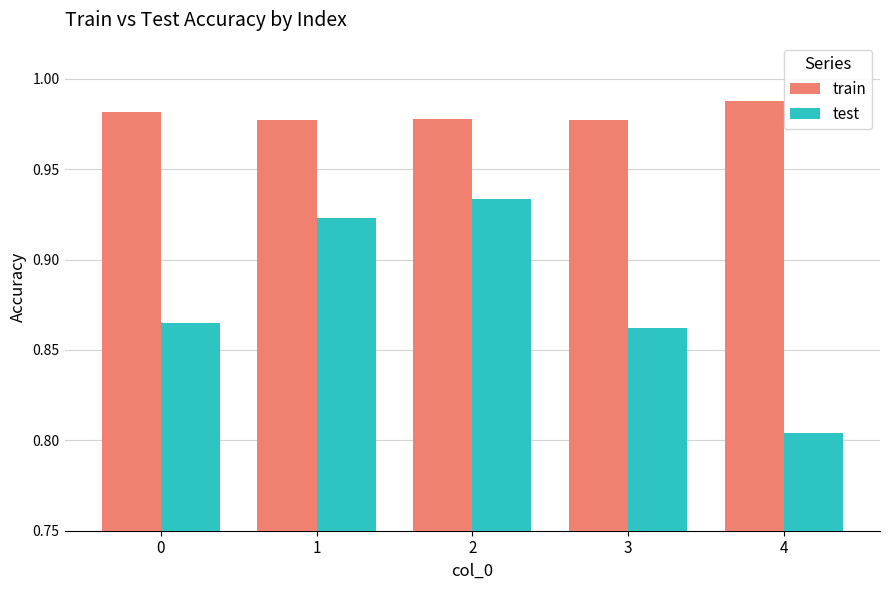

List the series in order of their peak value, highest first.

train, test